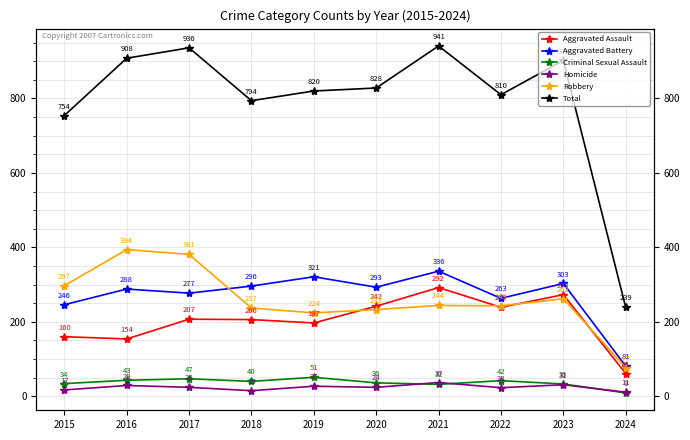

What is the lowest value of the Homicide series?

11